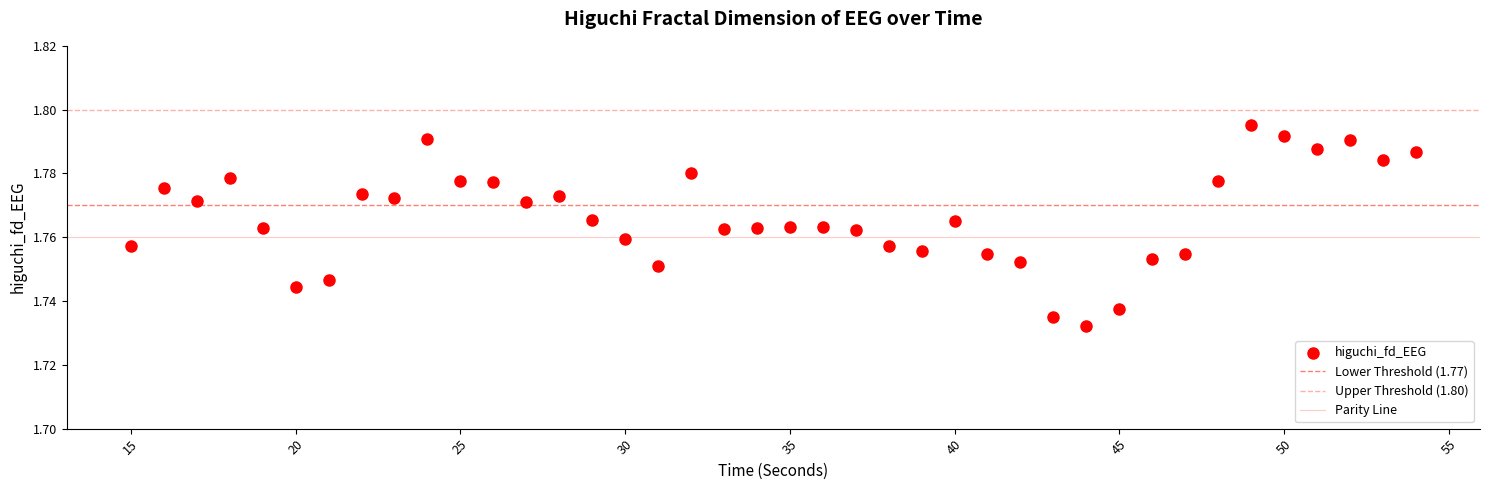

How many data points are displayed?

40